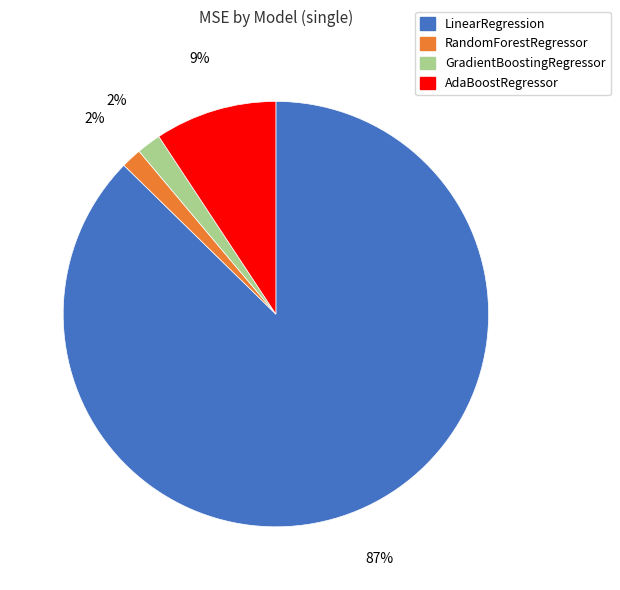

To the nearest percent, what is the average slice percentage?

25%